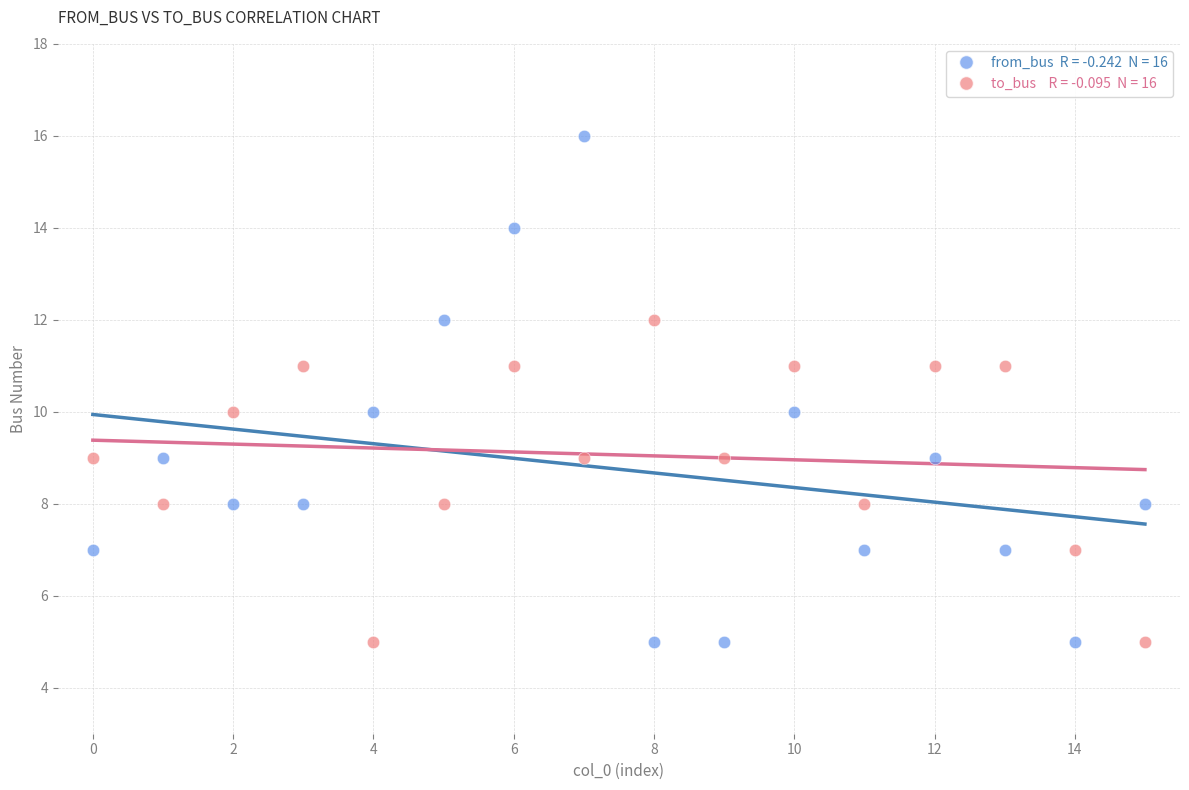

Across all data points, what is the range of Y values (max minus min)?

11